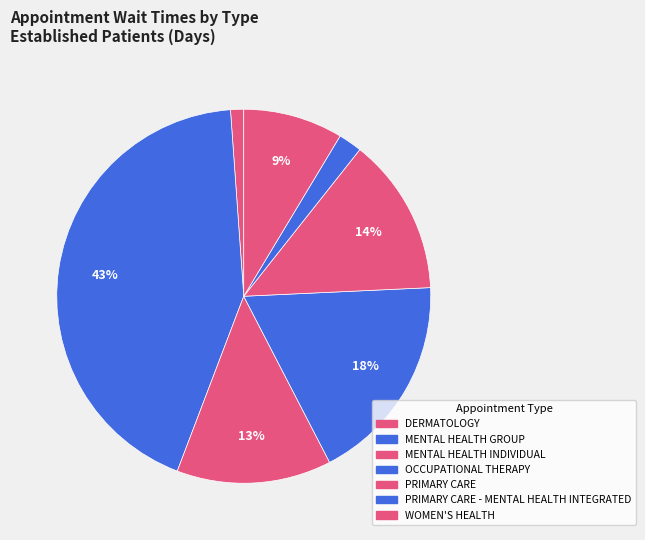

What is the smallest slice in the pie chart?

DERMATOLOGY